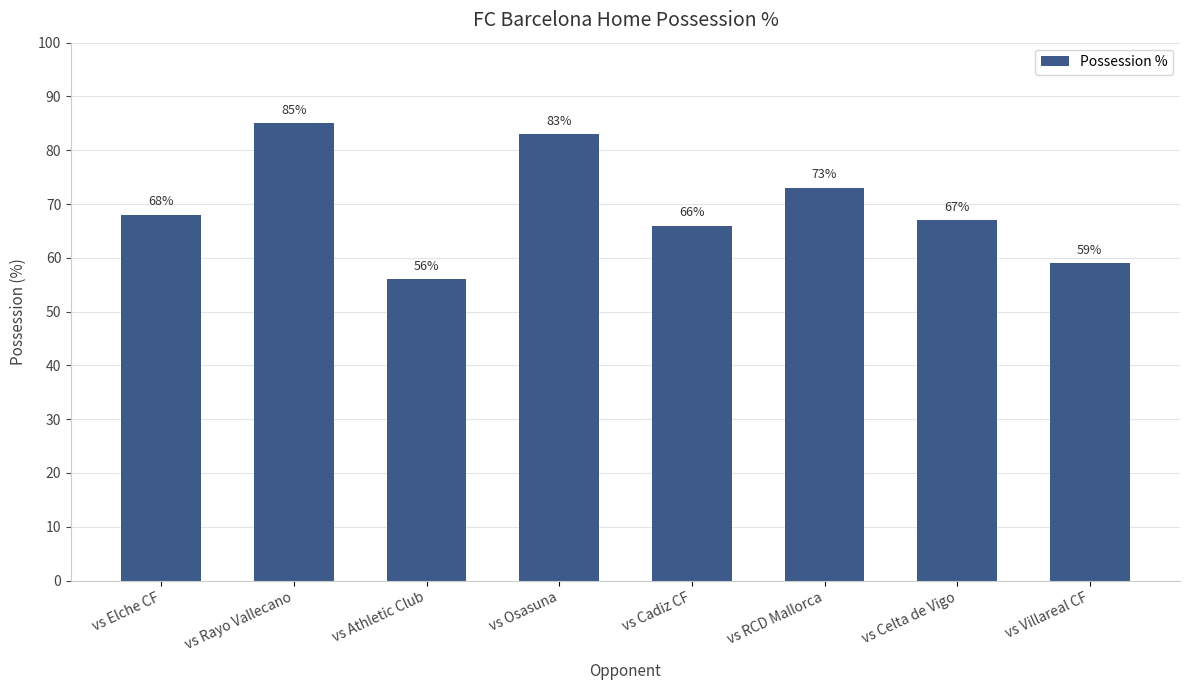

The value at vs Rayo Vallecano is 115. True or false?

False